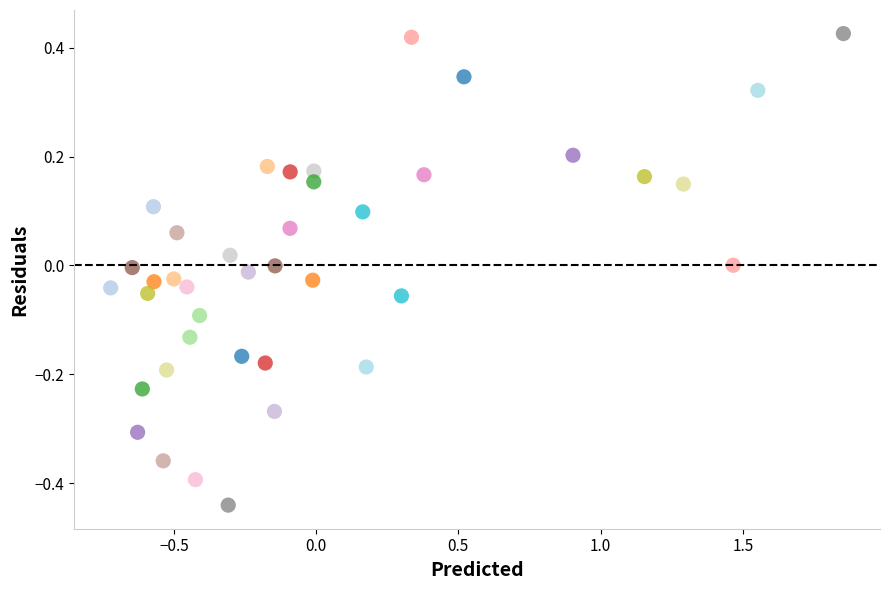

What is the range of X values (max minus min)?

2.6